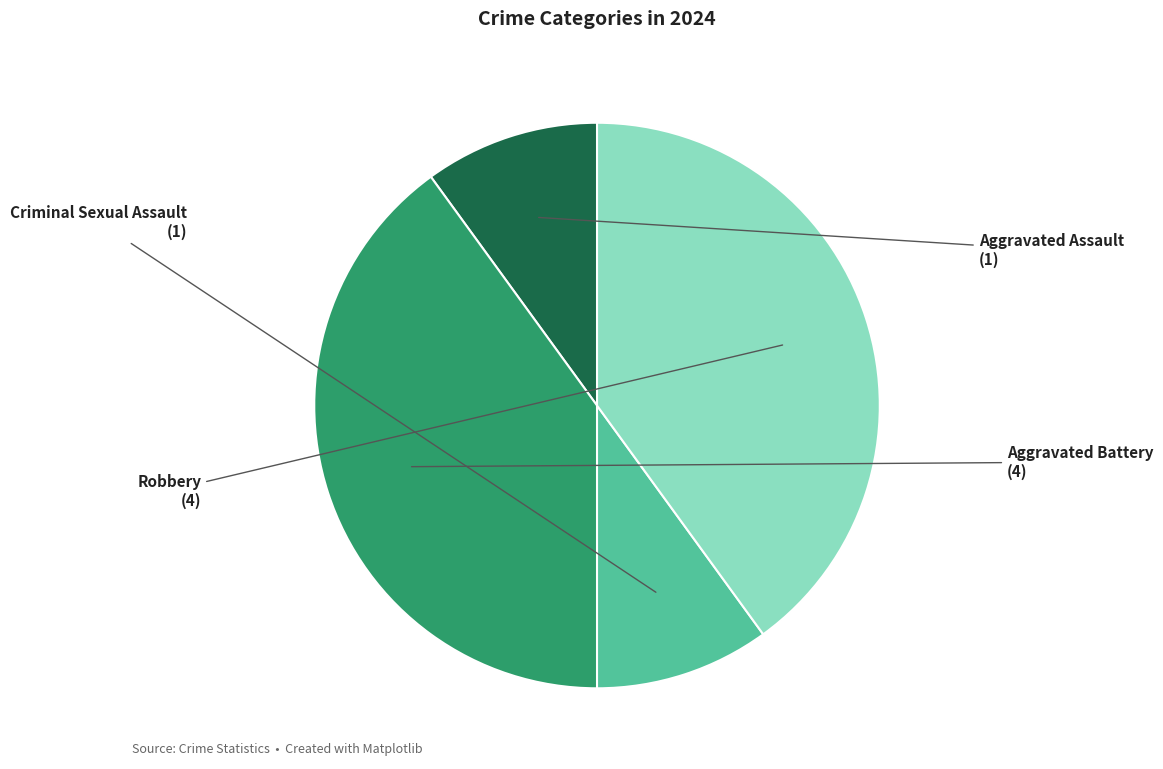

True or false: Robbery accounts for 54% of the total.

False